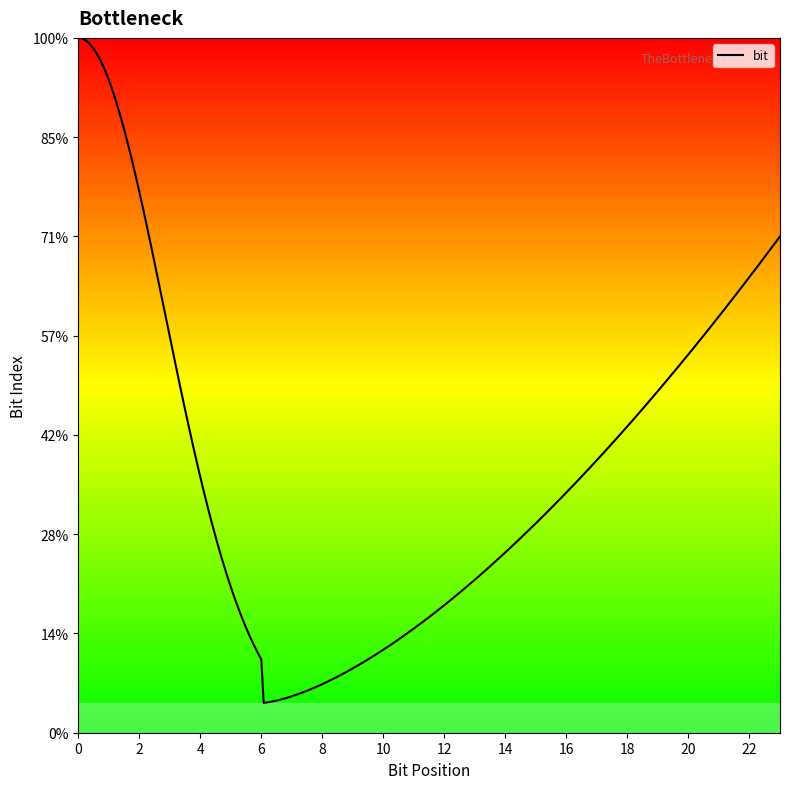

Is this an area chart (filled region under the line)?

Yes